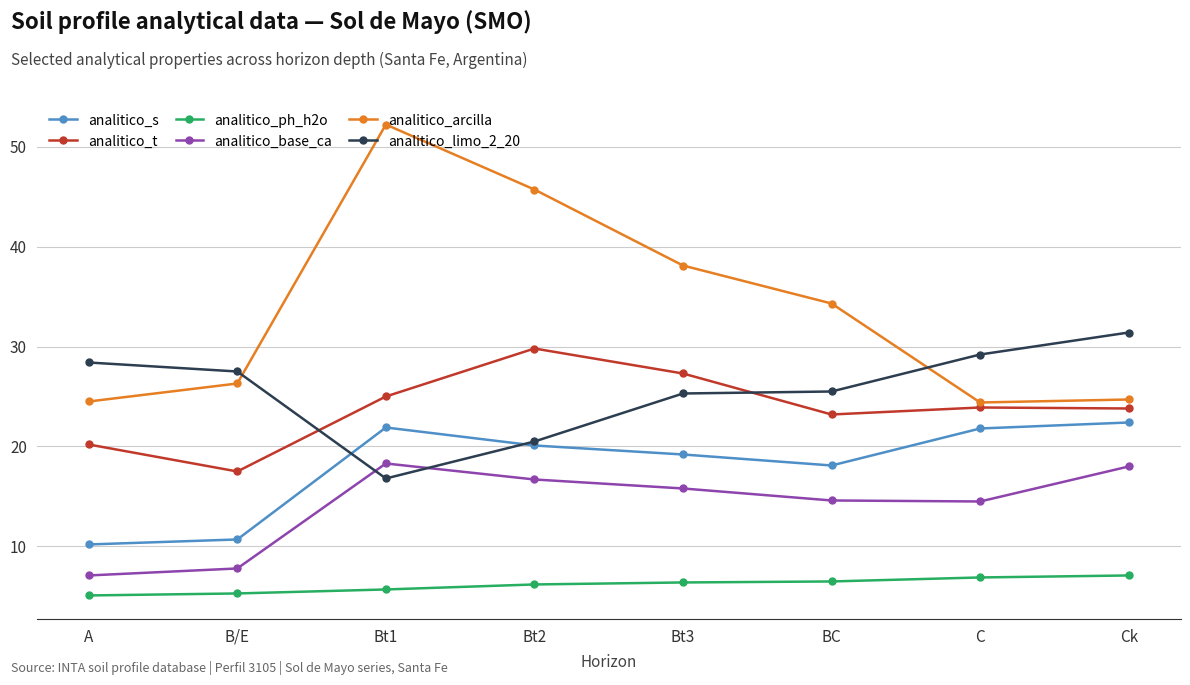

Is it true that analitico_s equals 6.3 at Bt2?

False